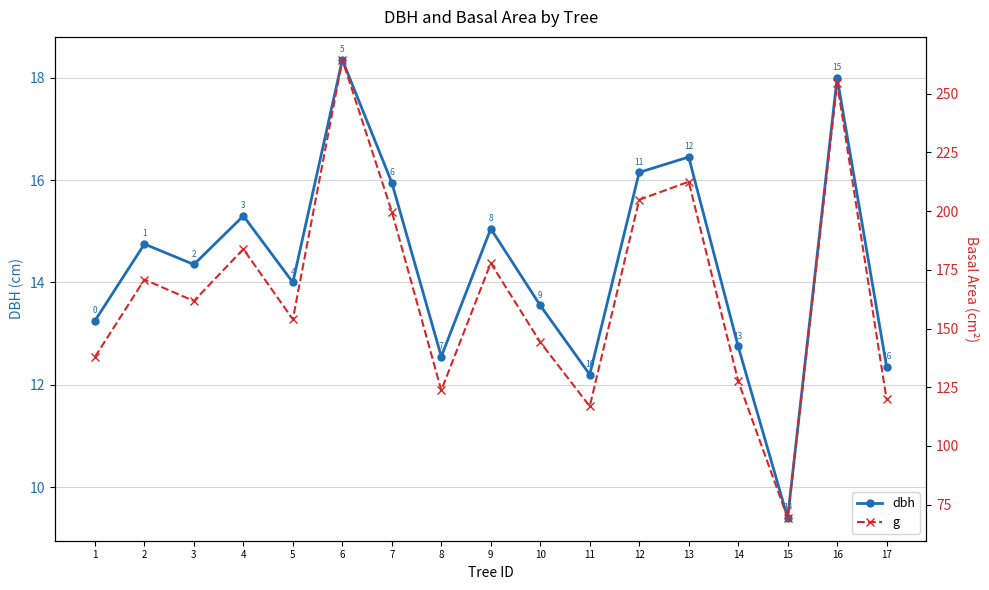

Which category has the lowest value in the g series?

15